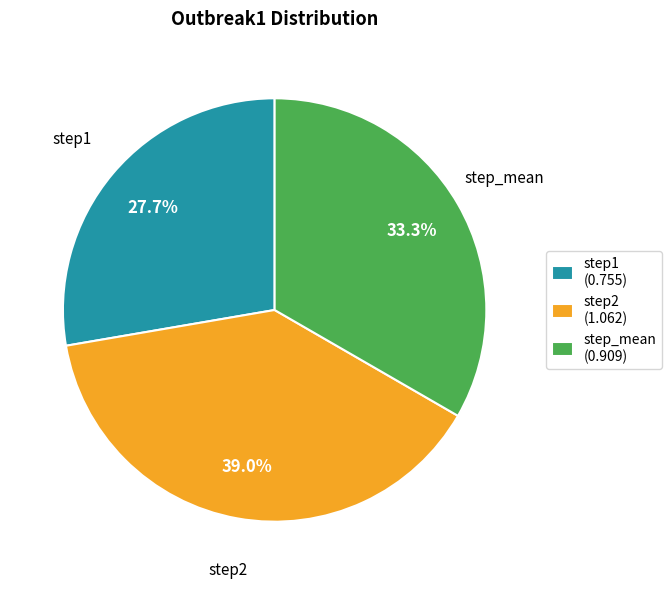

Which category has the smallest portion of the pie?

step1